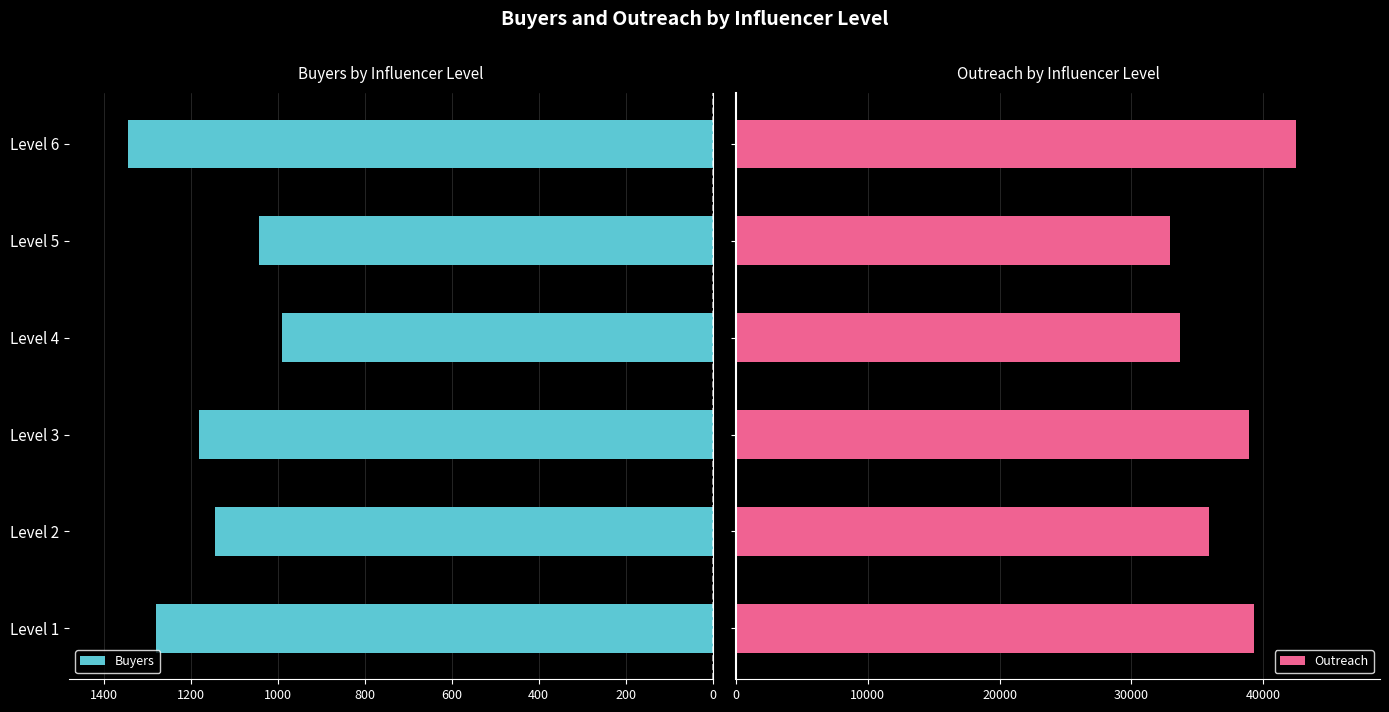

Are the bars grouped side by side (vs. stacked)?

Yes